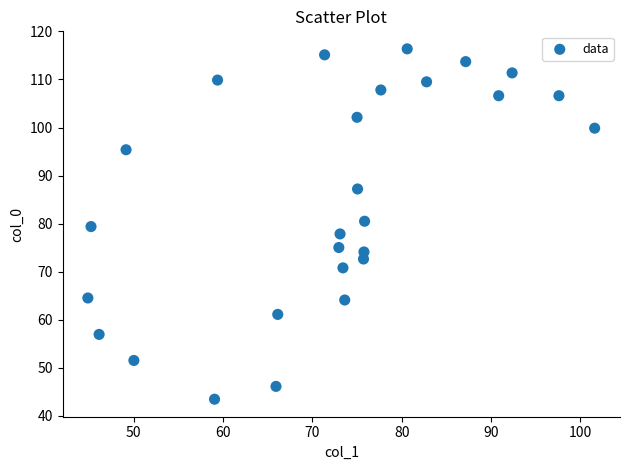

What is the range of Y values (max minus min)?

72.9